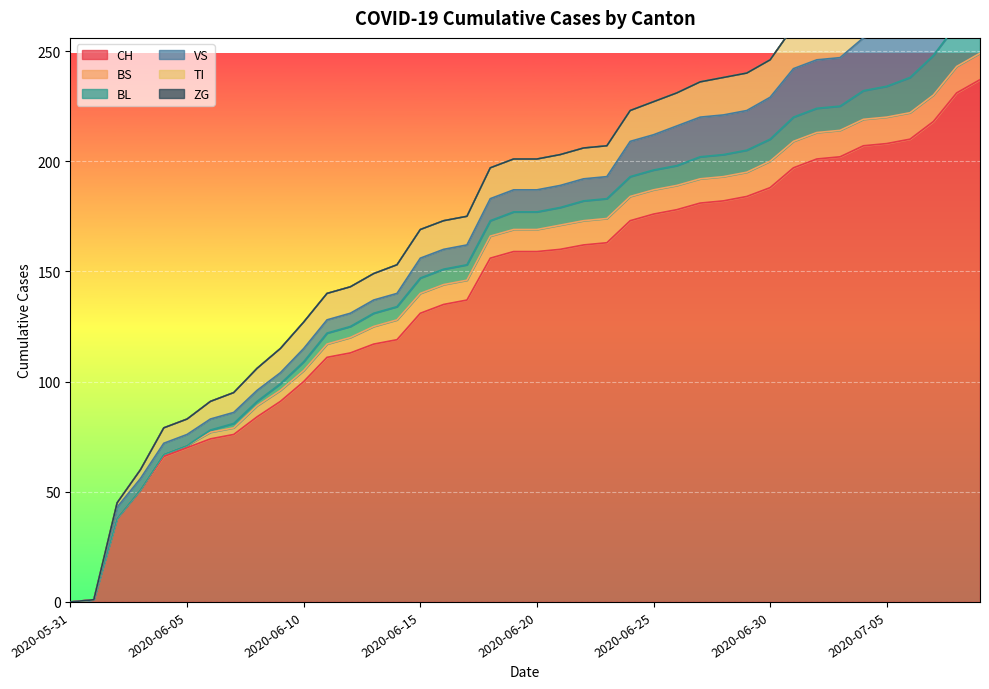

True or false: TI and BL cross at least once.

False